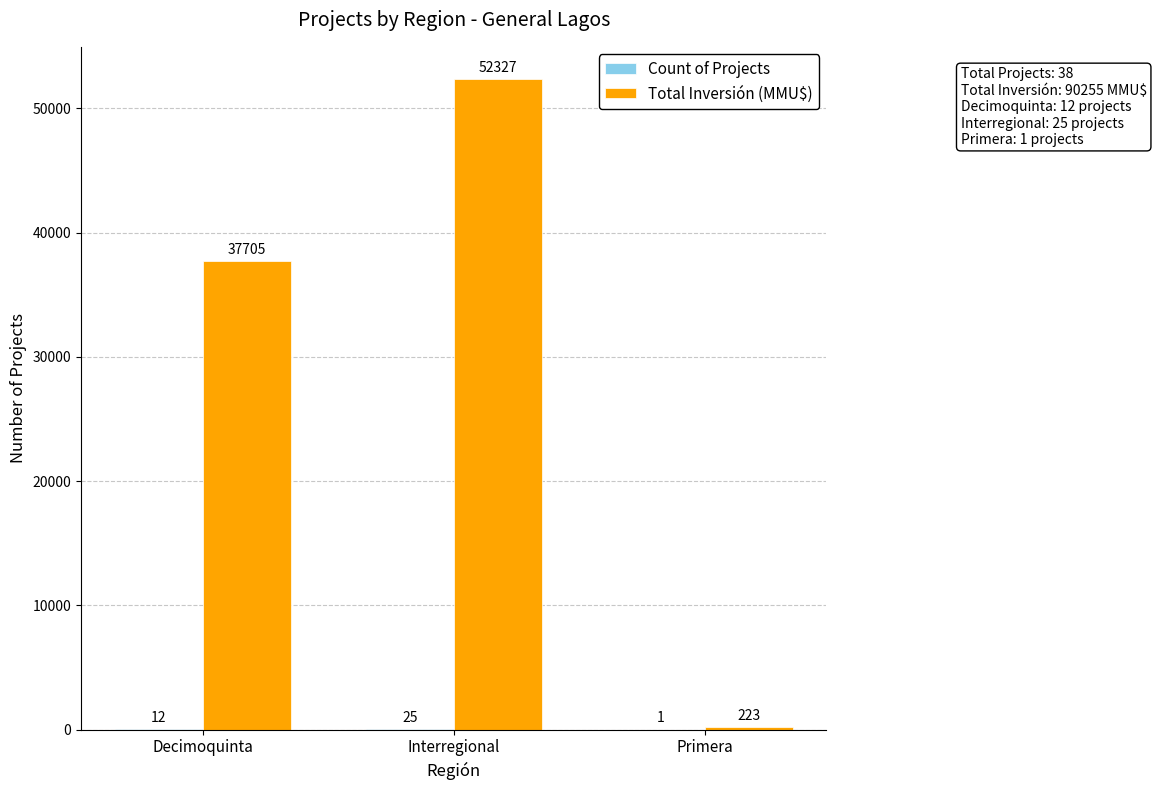

Which series has the largest total across all categories?

Total Inversión (MMU$)